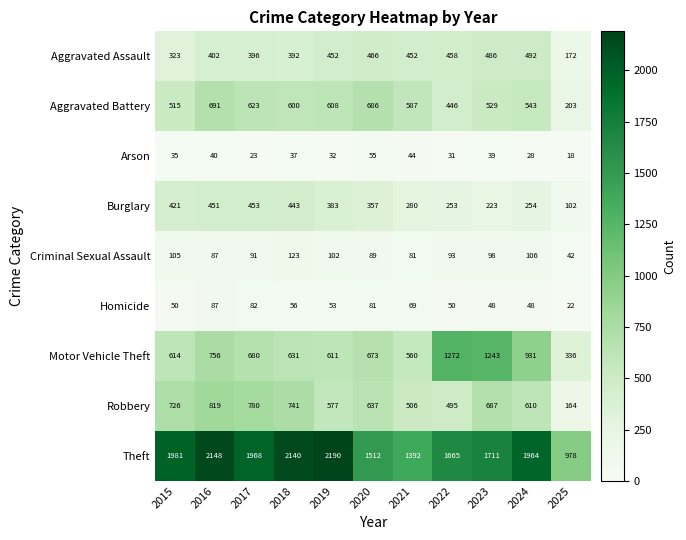

Is it true that Robbery equals 741 at 2018?

True